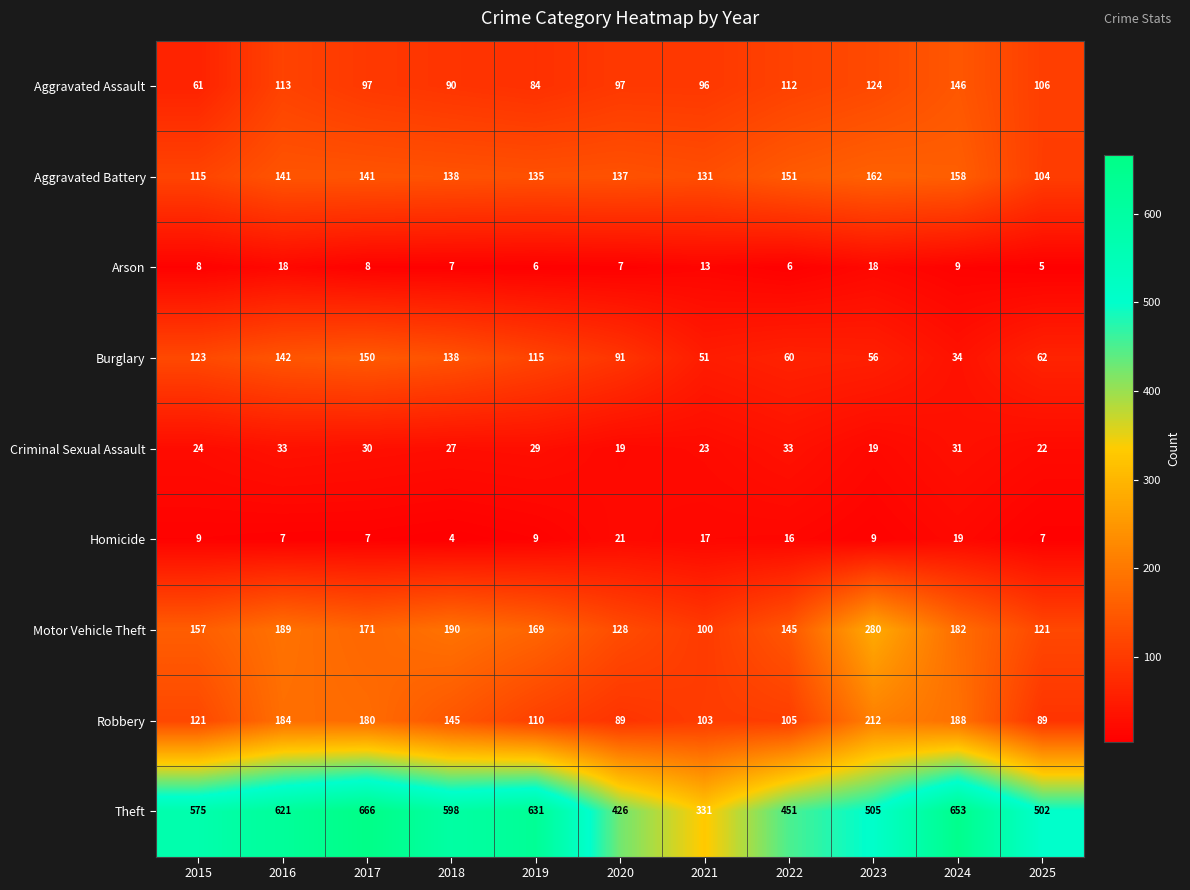

What is the approximate value of Aggravated Battery at 2024?

158